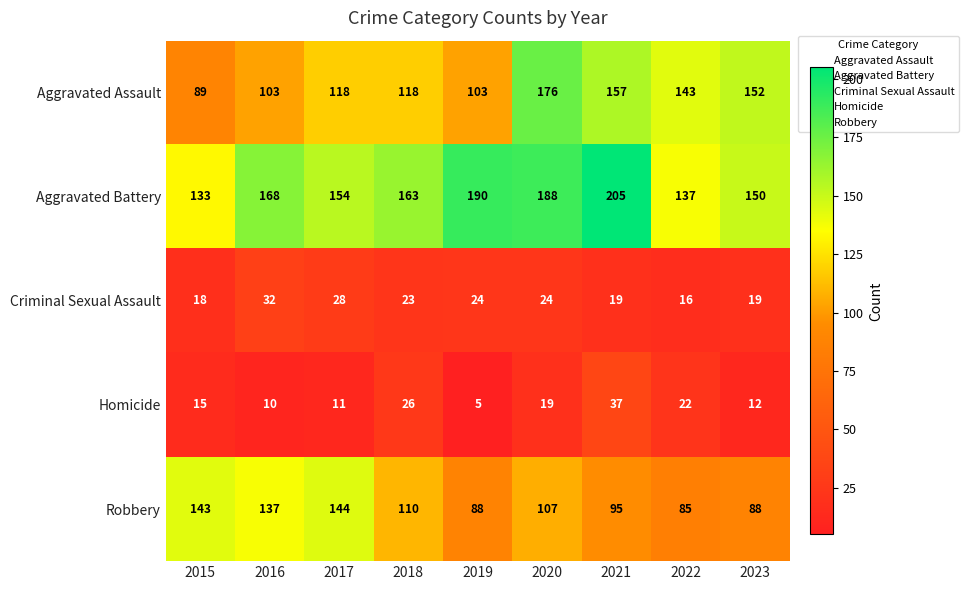

Which series has the widest spread of values?

Aggravated Assault